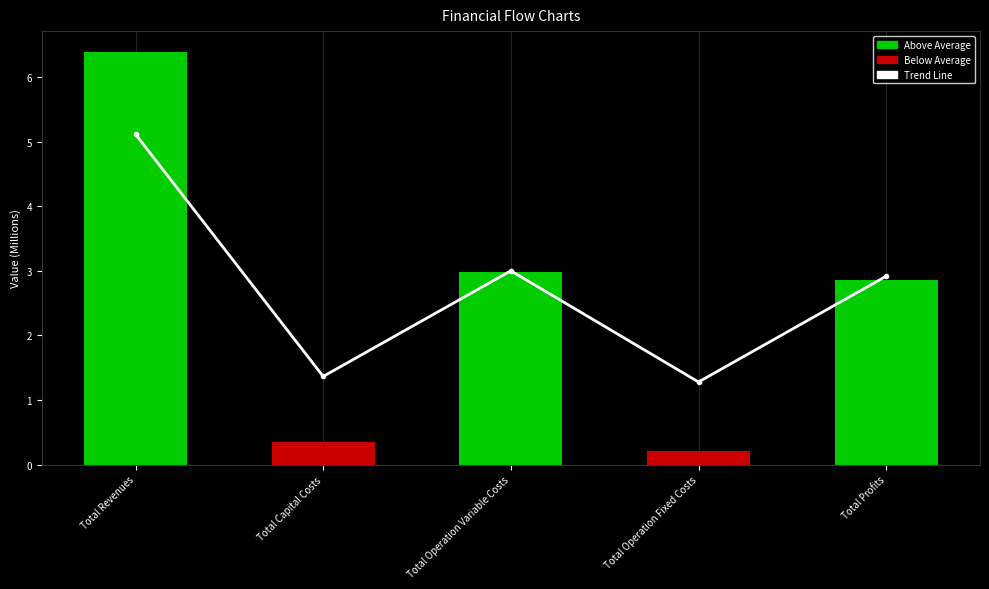

At how many categories does at least one series exceed 5?

1